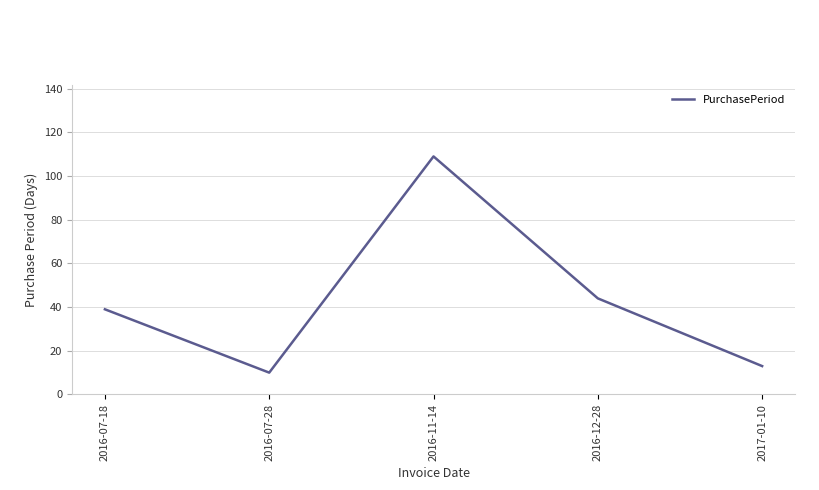

Read the value at 2017-01-10.

13